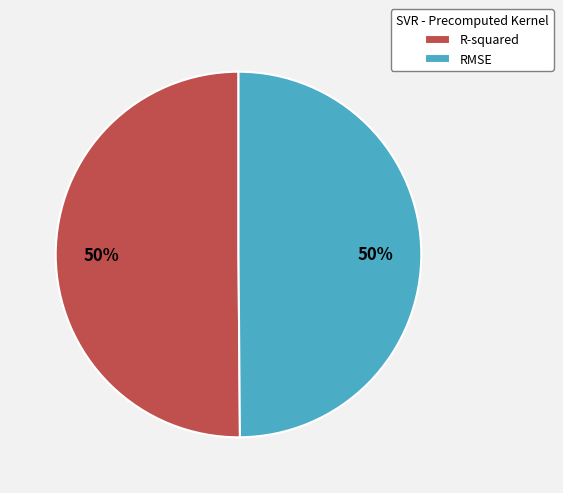

Combined, do R-squared and RMSE account for over 50%?

Yes